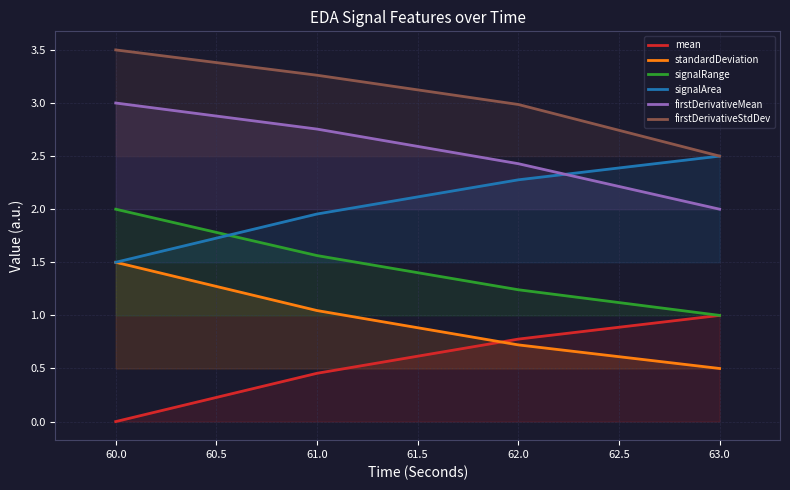

The mean series shows 0.3 at 62.0. True or false?

False